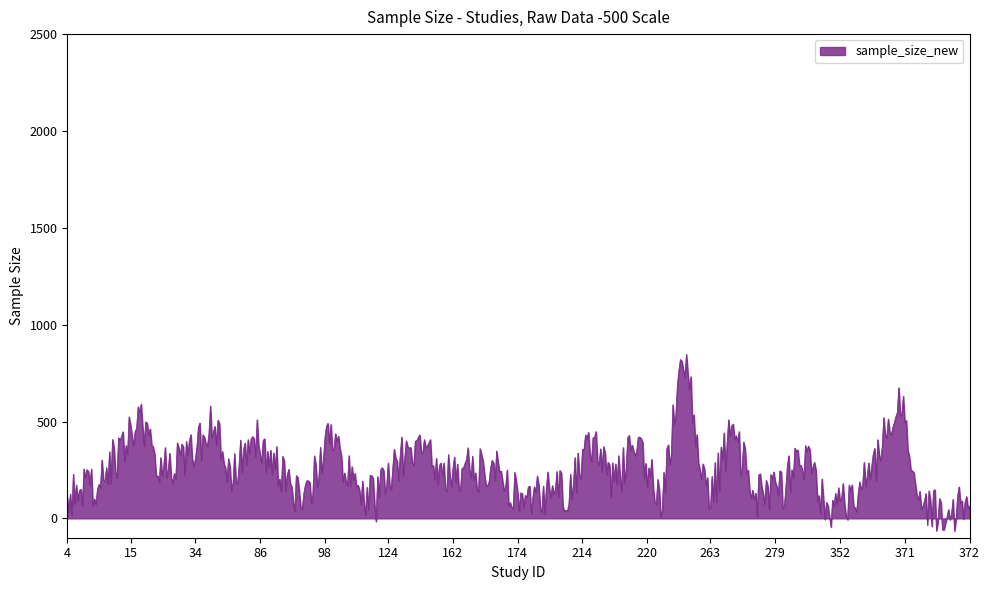

What is the minimum value shown in the chart?

-65.2